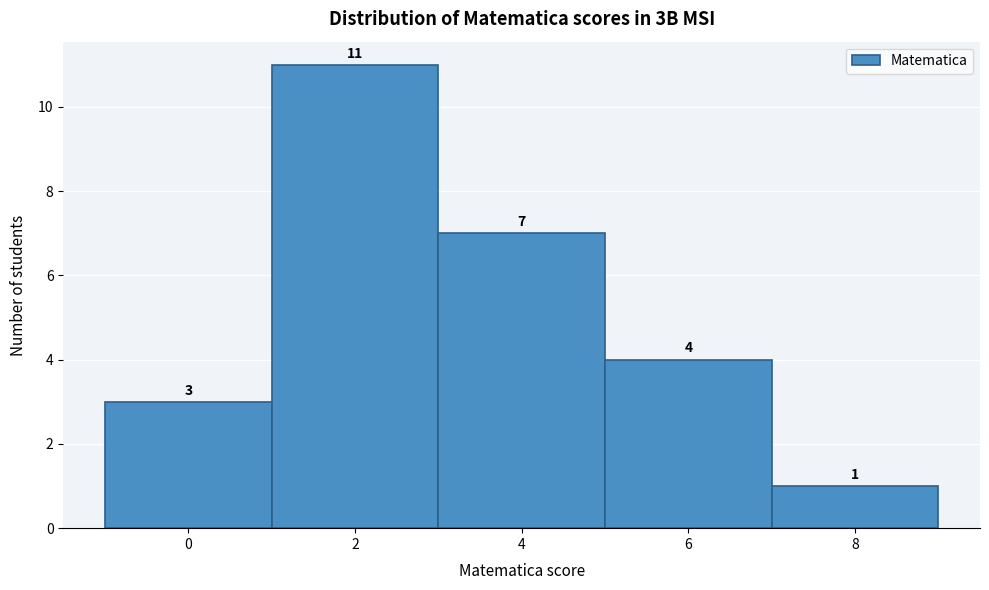

Reading left to right, list all the values displayed in this chart.

3	11	7	4	1